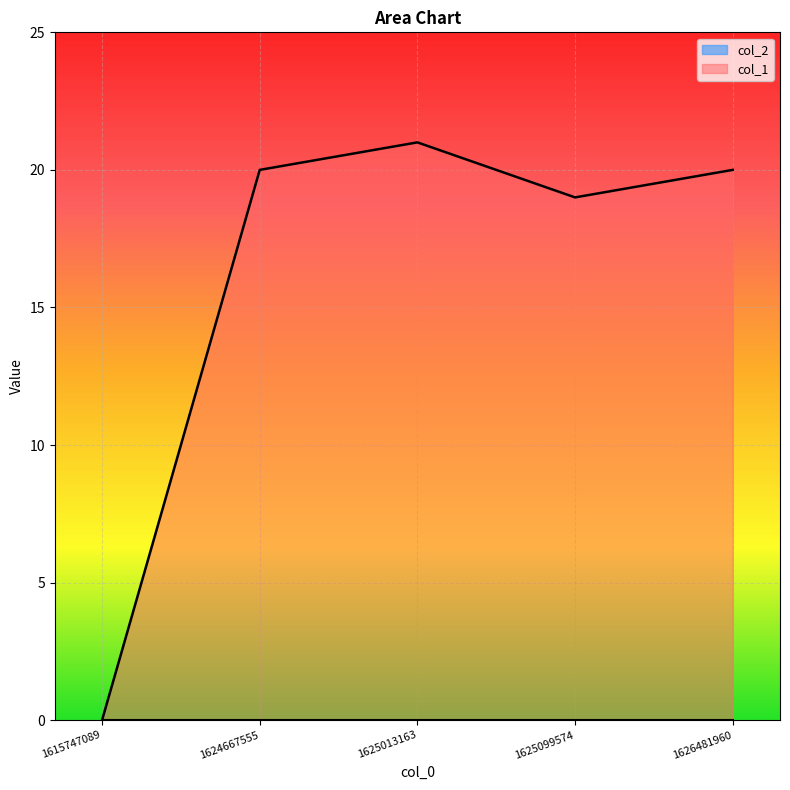

Where is the data nearest to the value 10?

1625099574